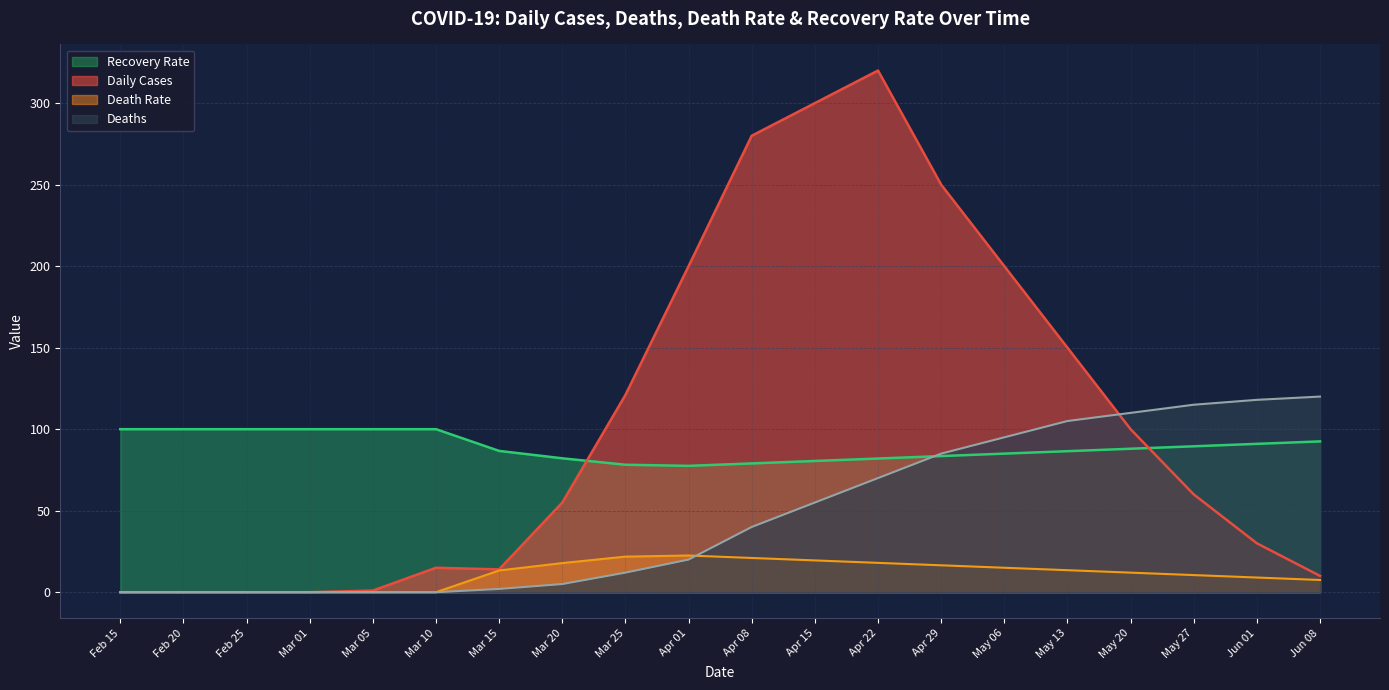

What is the difference between the second highest and second lowest values in the Deaths series?

118.0